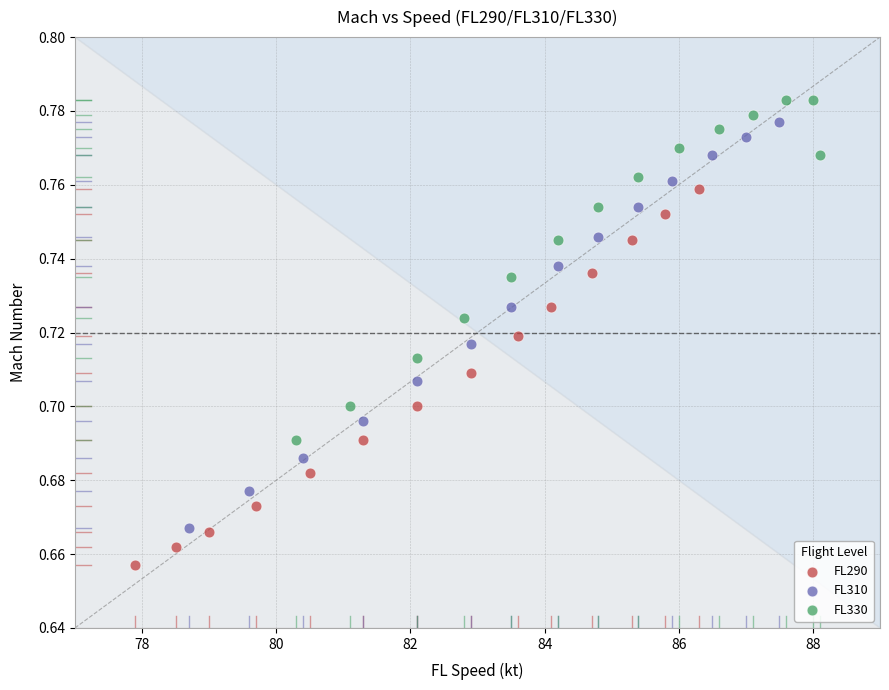

Which series has the largest Y range (max minus min)?

FL310